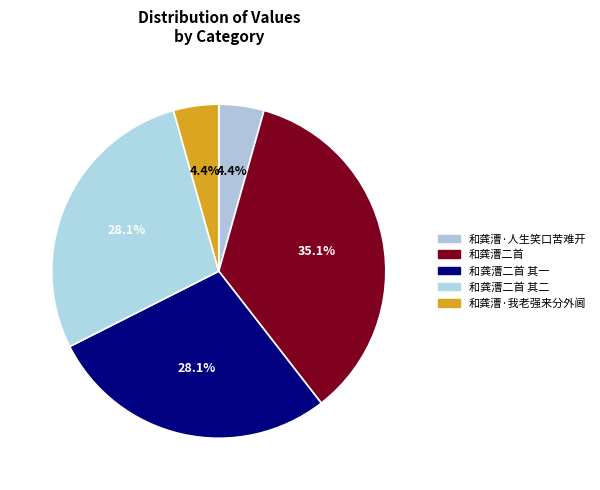

To the nearest percent, what is the combined percentage of 和龚漕二首 其一 and 和龚漕二首 其二?

56%